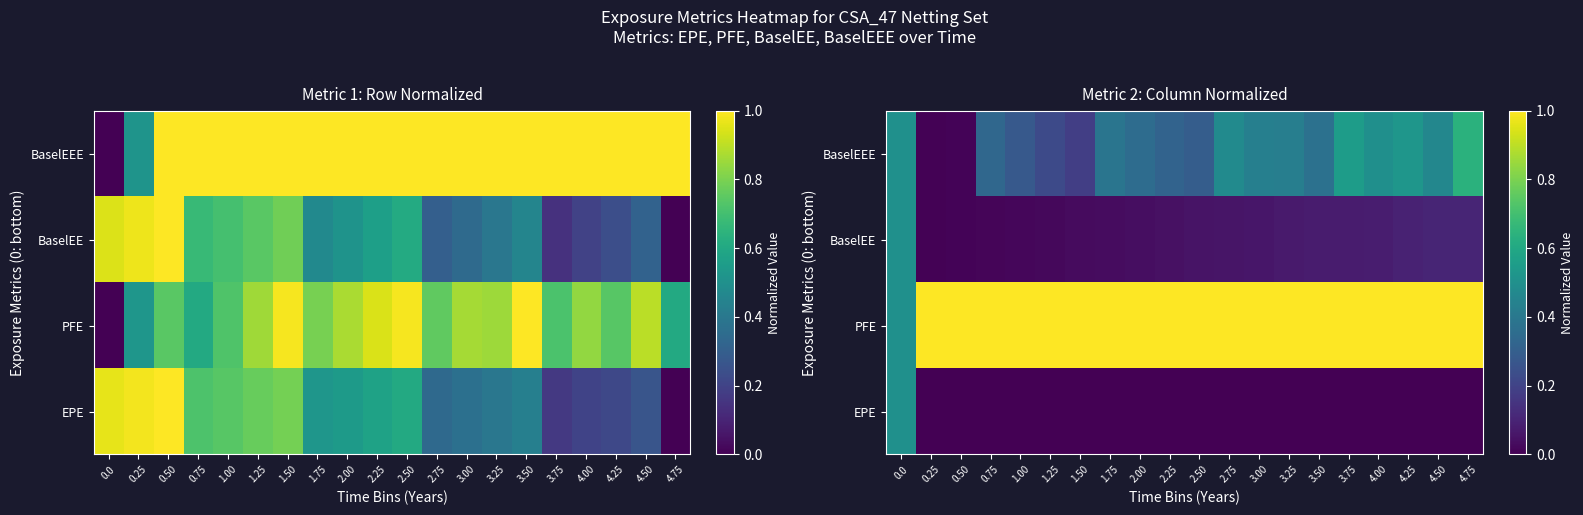

What is the total value across all series at 2.50?

1.3